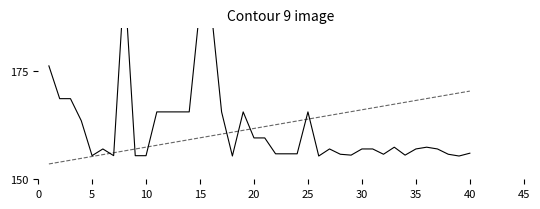

Is the value of Inversión(MMU$) at 35 greater than the value of No at 13?

Yes